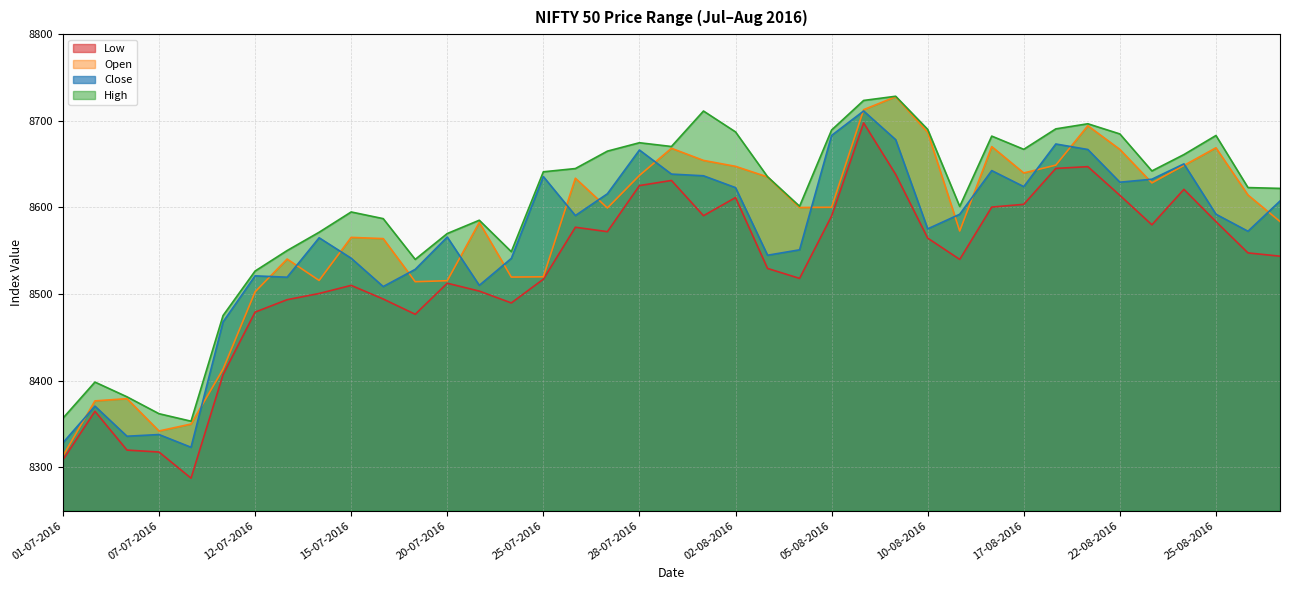

Which series has the largest total across all categories?

High